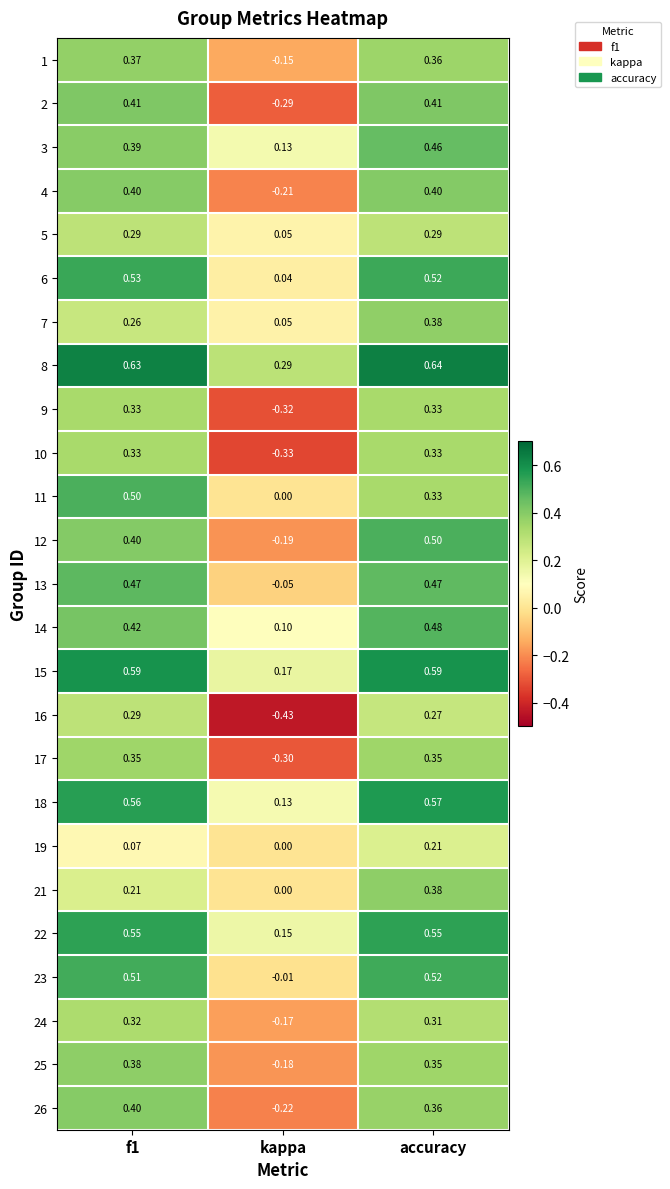

At which category does the chart reach its peak across all series?

accuracy